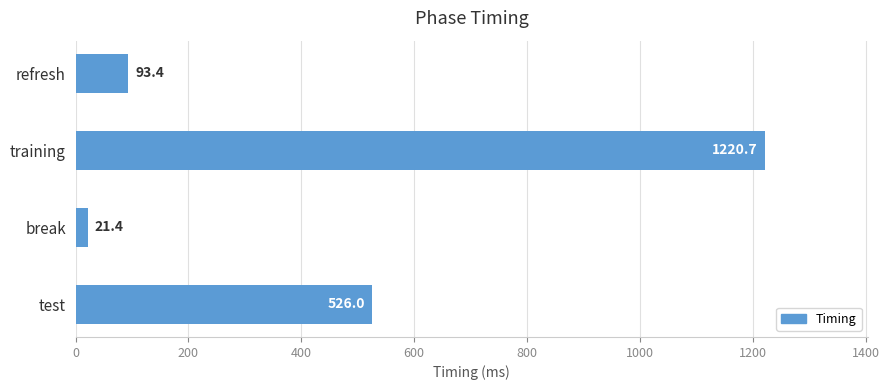

What is the average value?

465.4